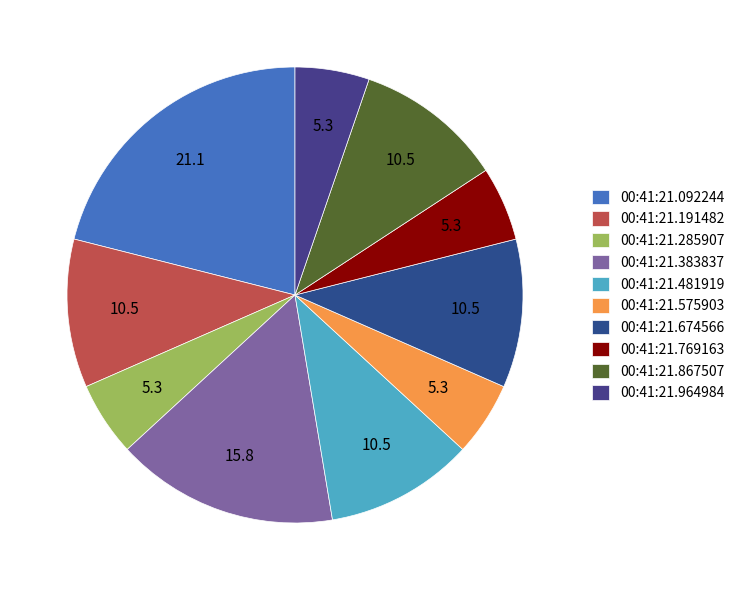

Rank the categories by value from lowest to highest.

00:41:21.285907, 00:41:21.575903, 00:41:21.769163, 00:41:21.964984, 00:41:21.191482, 00:41:21.481919, 00:41:21.674566, 00:41:21.867507, 00:41:21.383837, 00:41:21.092244